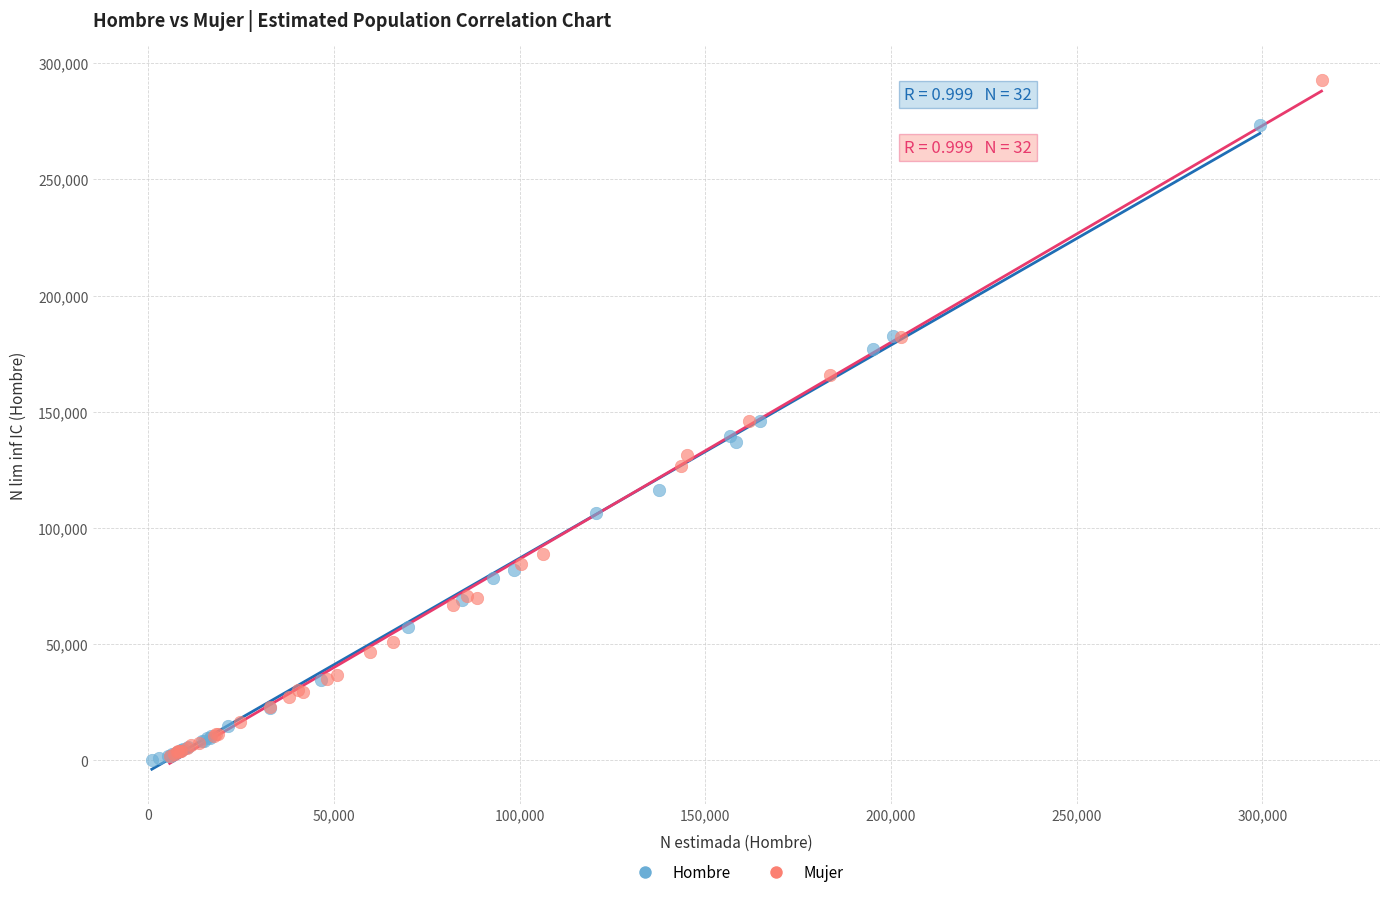

Which series reaches the maximum Y coordinate?

Mujer